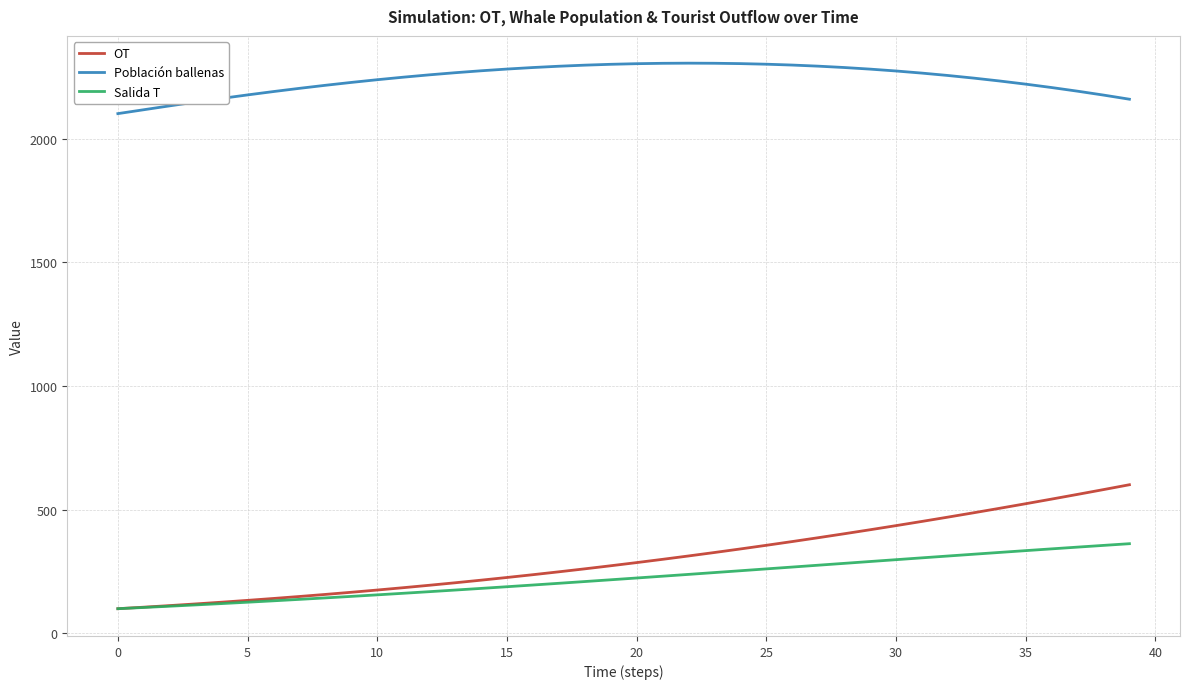

Which series has the largest total across all categories?

Población ballenas